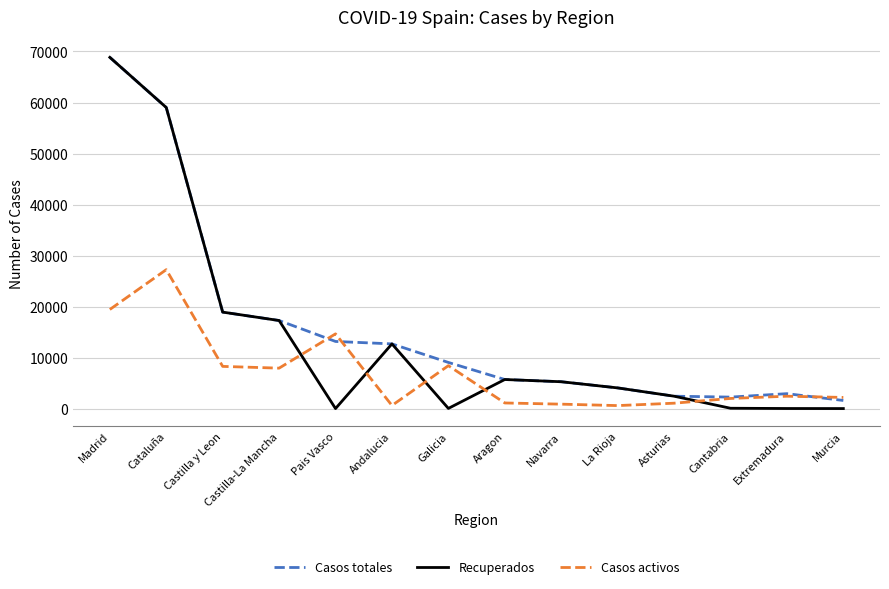

List the series in order of their overall mean, highest first.

Casos totales, Recuperados, Casos activos